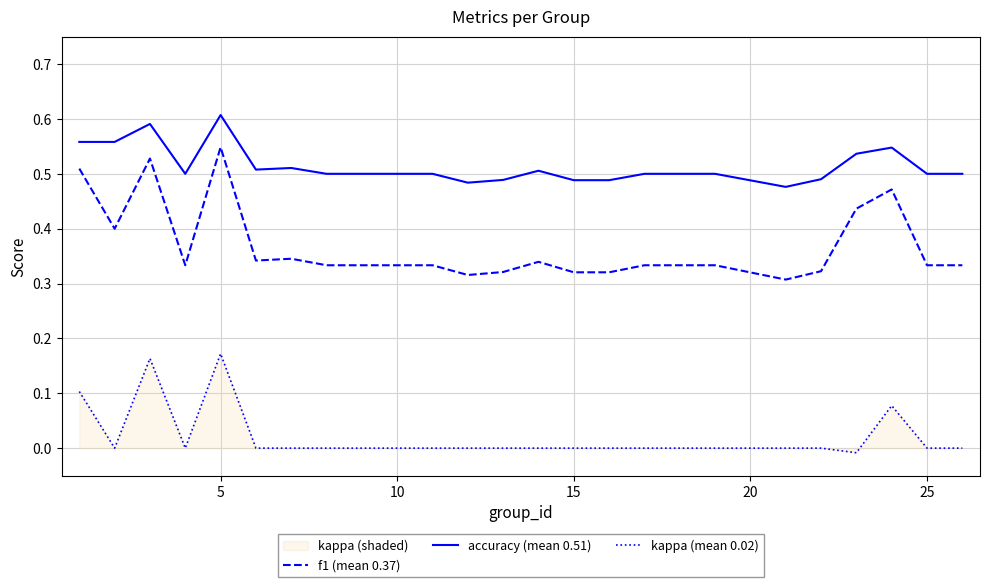

What is the average value of the f1 (mean 0.37) series?

0.4